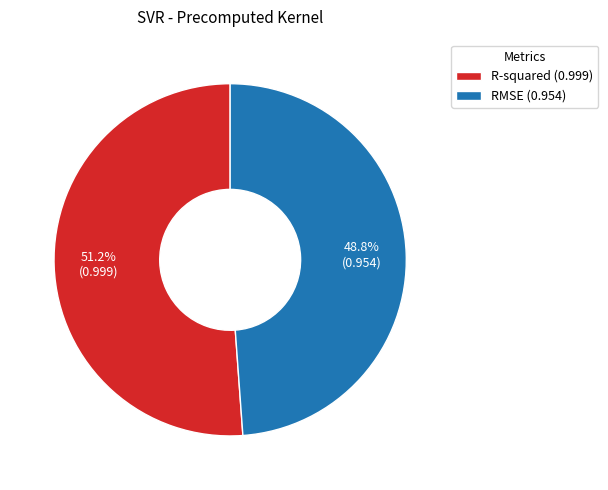

What is the largest slice in the pie chart?

R-squared